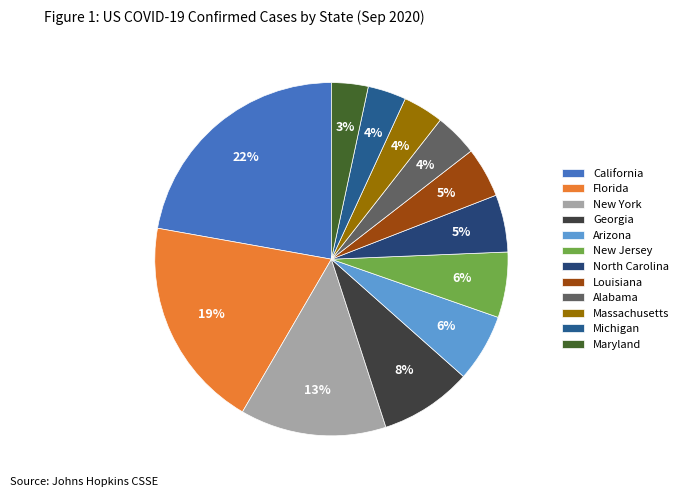

Which slice is the largest?

California